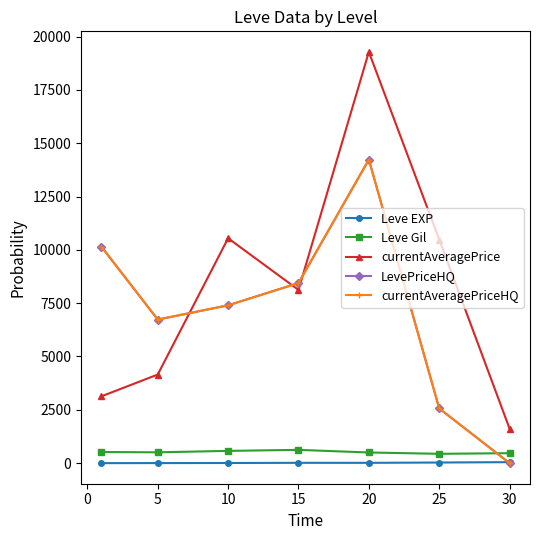

Does the chart have visible grid lines?

No